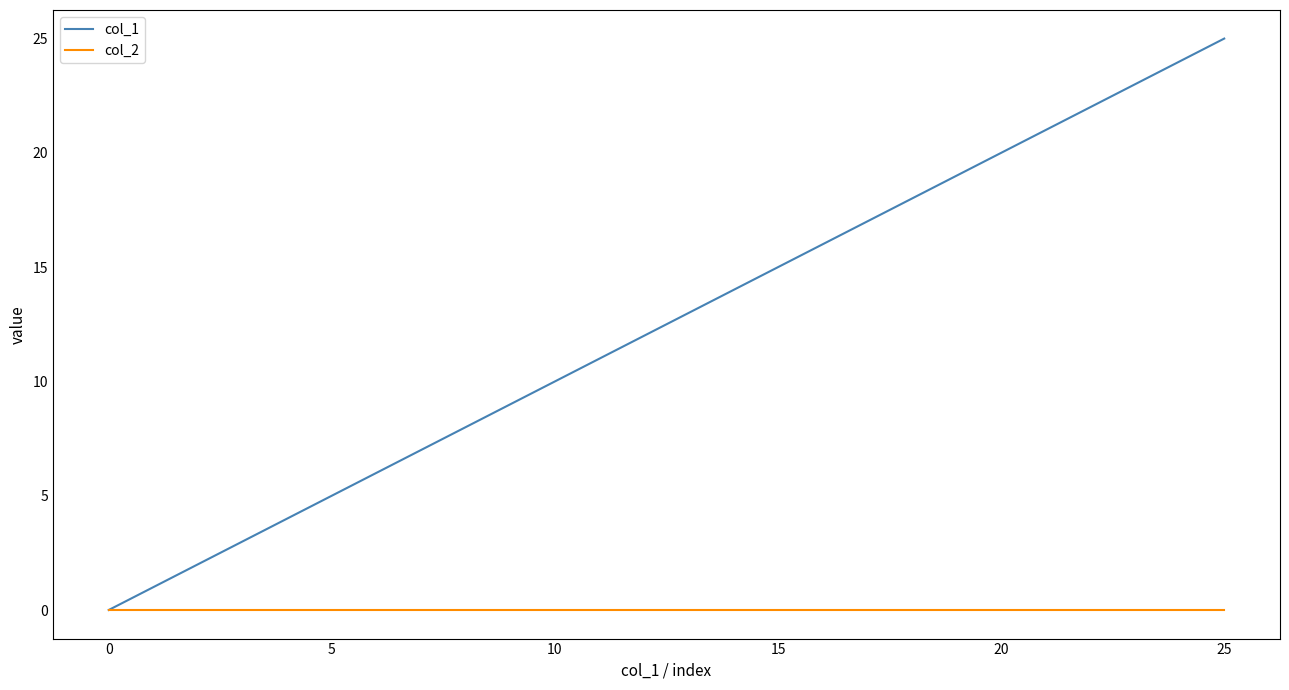

What is the difference between the second highest and second lowest values in the col_1 series?

23.0